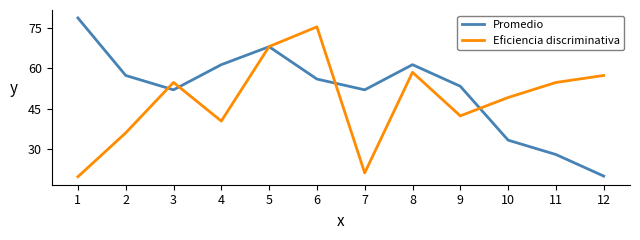

What is the average value of the Eficiencia discriminativa series?

48.1